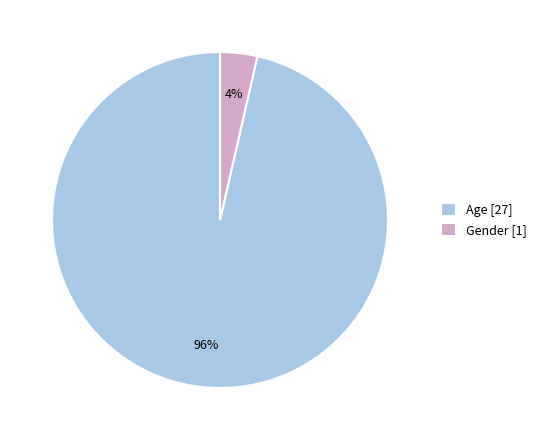

Do Gender [1] and Age [27] together represent more than half of the pie?

Yes